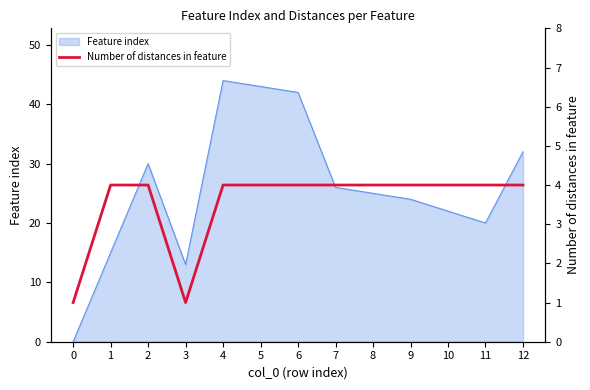

Between 2 and 10, which is larger?

2